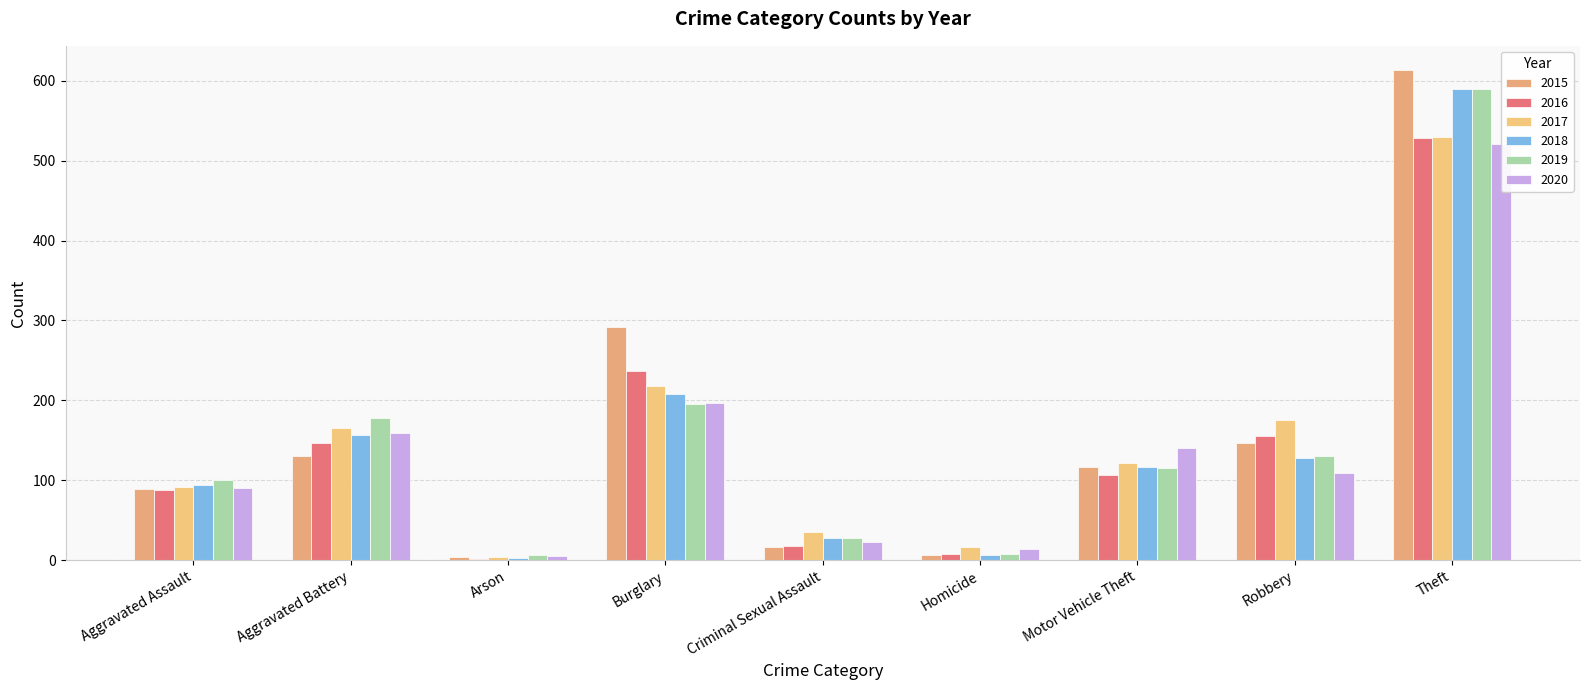

Which category has the highest value in the 2019 series?

Theft